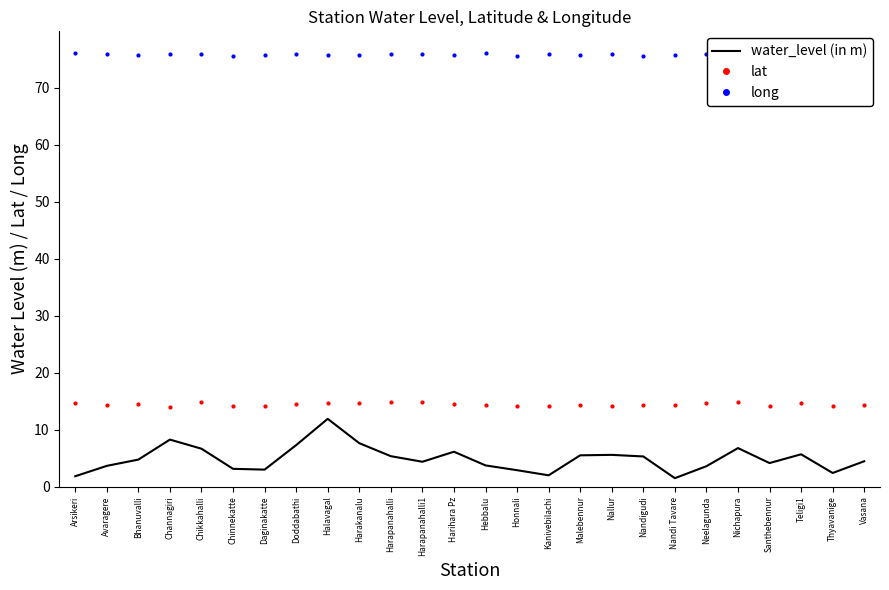

Read the long value at Thyavanige.

75.9